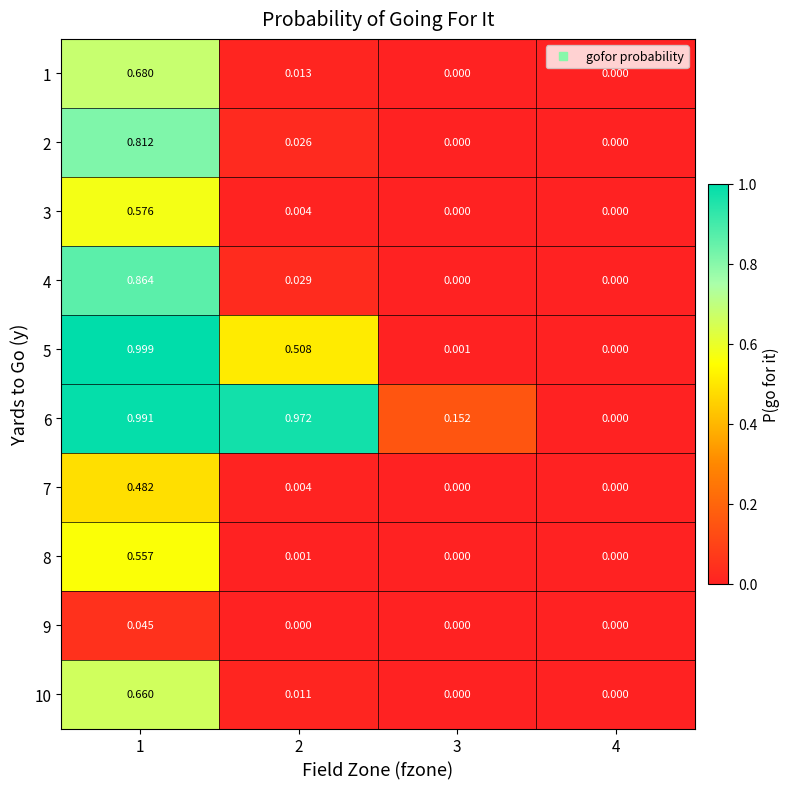

How many distinct data groups are displayed?

10